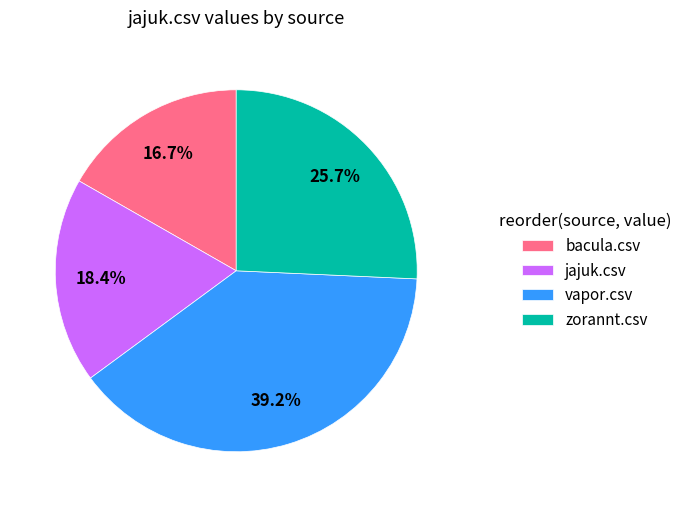

Which slice is the smallest?

bacula.csv